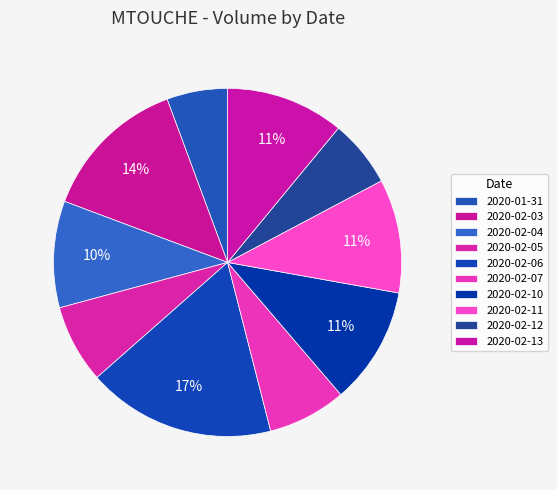

To the nearest percent, what portion does 2020-02-04 represent?

10%